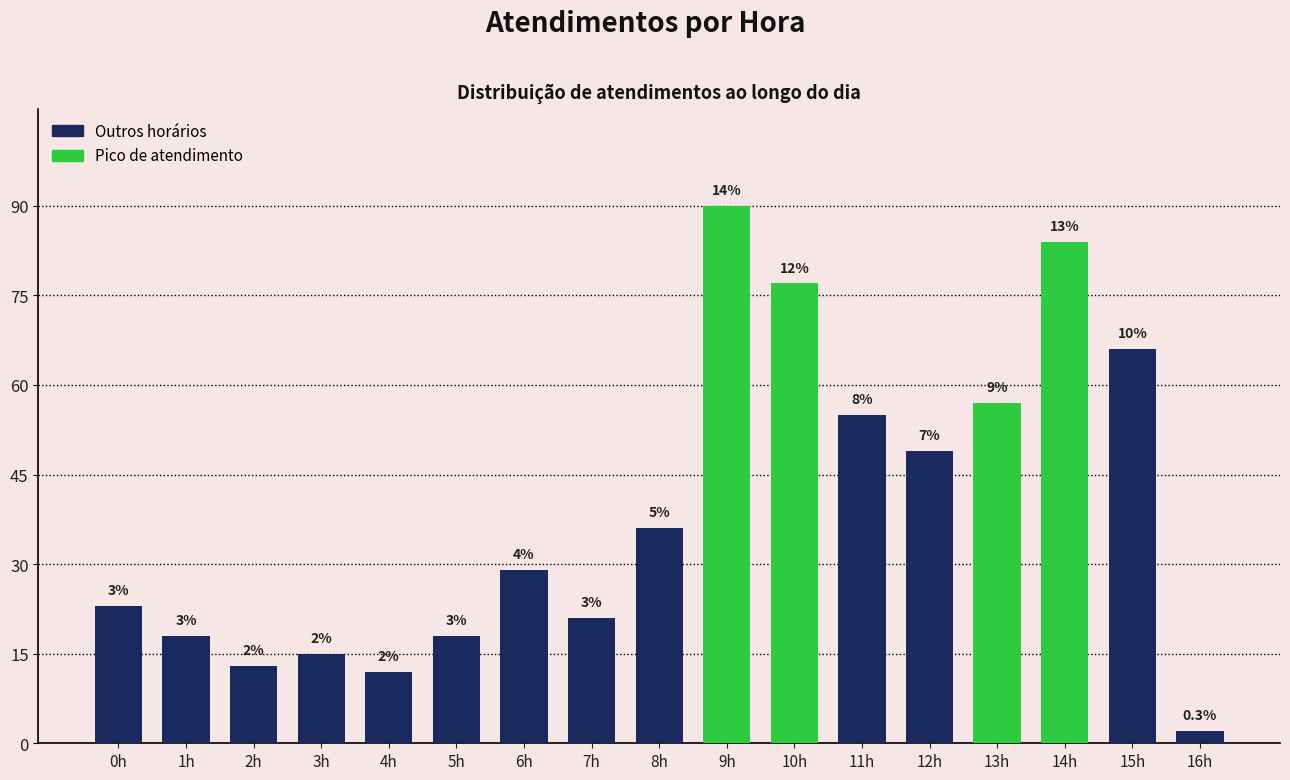

How many bars are there in total?

17